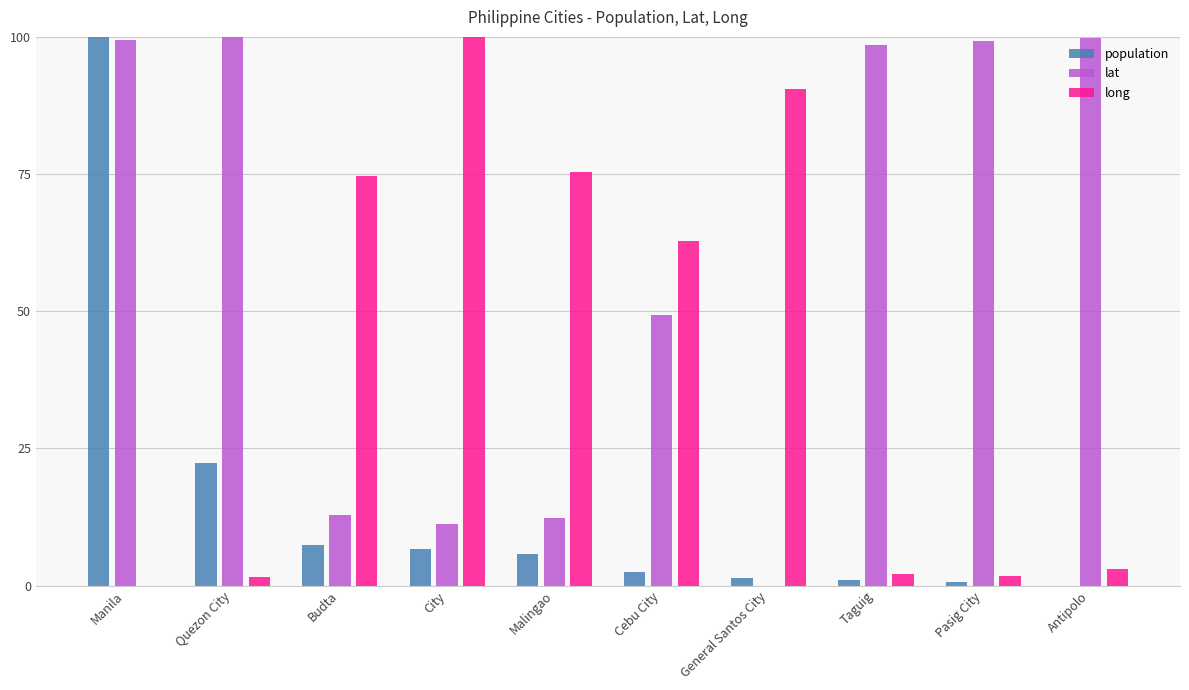

Read the long value at Cebu City.

62.8